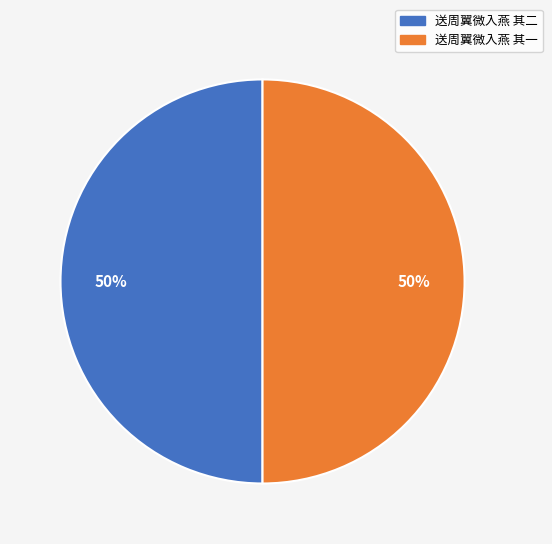

What percentage is the 送周翼微入燕 其一 slice, to the nearest percent?

50%